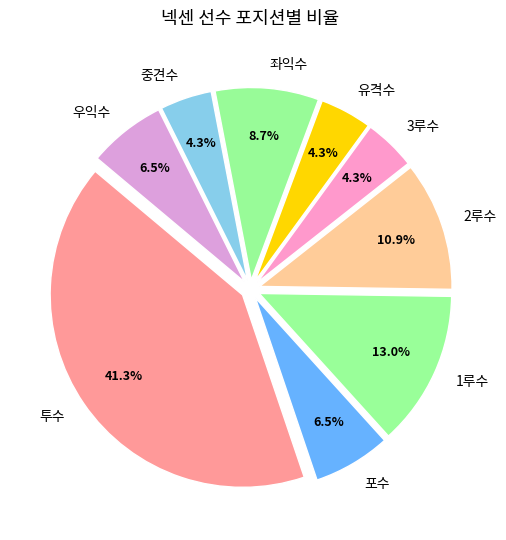

To the nearest percent, what portion does 3루수 represent?

4%